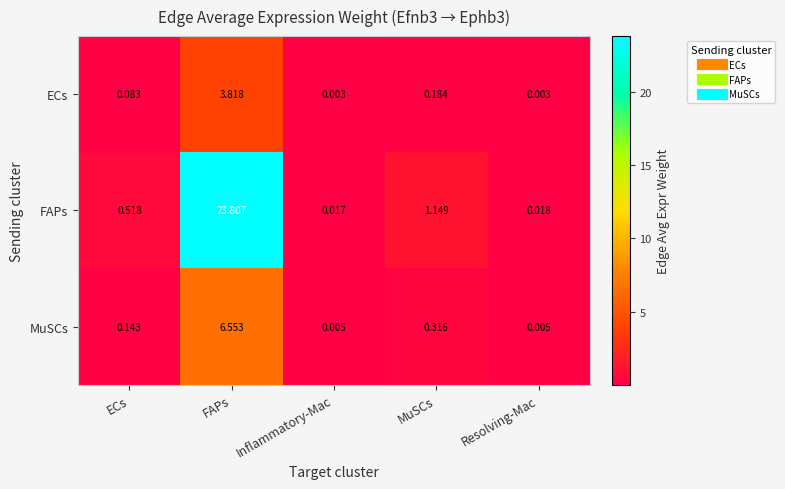

Which series has the largest total across all categories?

FAPs